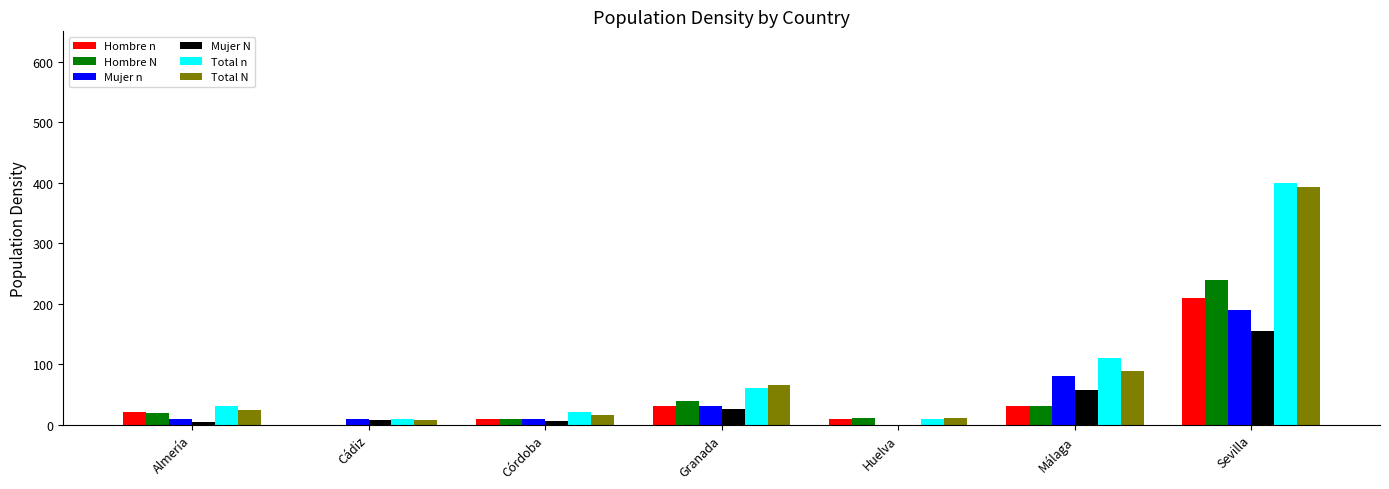

What is the total value across all series at Sevilla?

1586.5